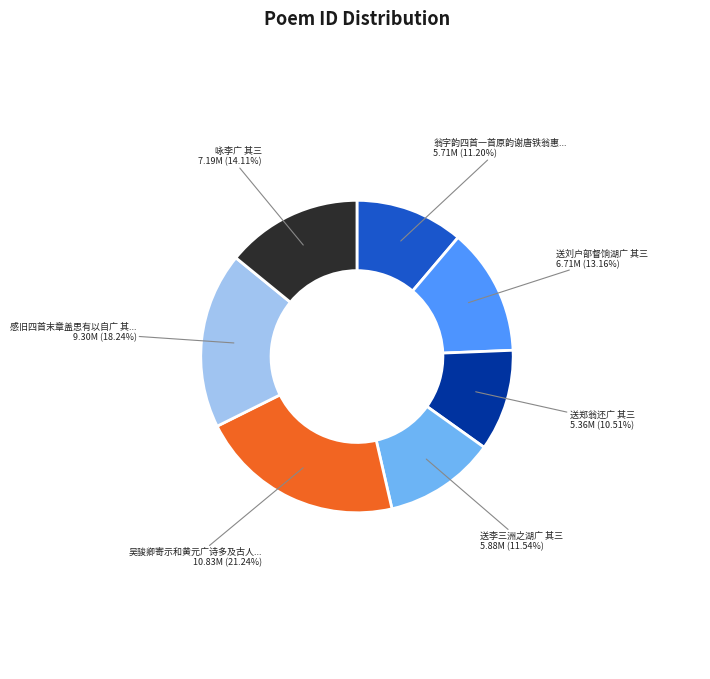

Is there a majority slice in this chart?

No